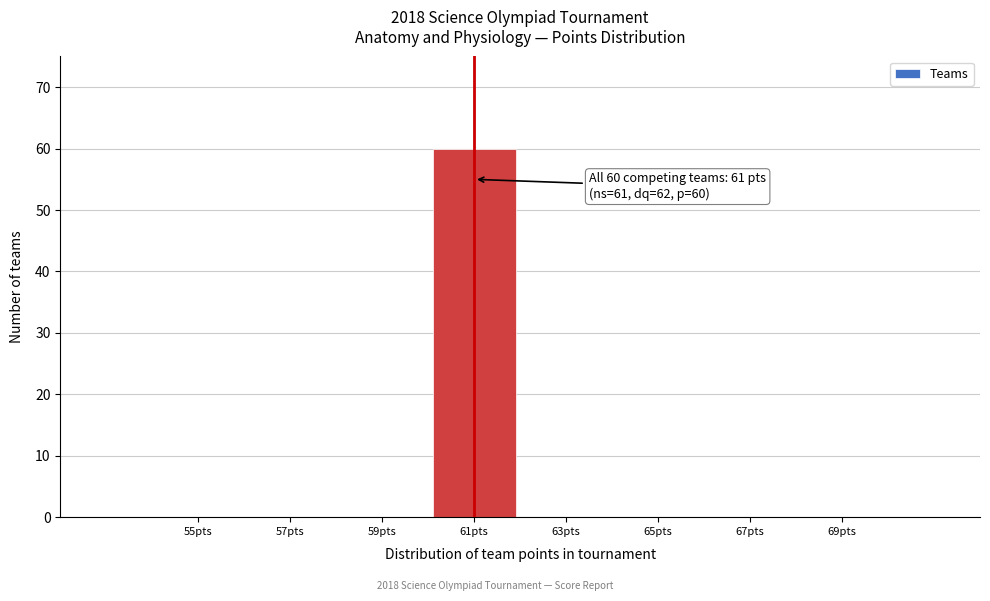

Reading left to right, what are all the values shown in this chart?

55pts=0	57pts=0	59pts=0	61pts=60	63pts=0	65pts=0	67pts=0	69pts=0